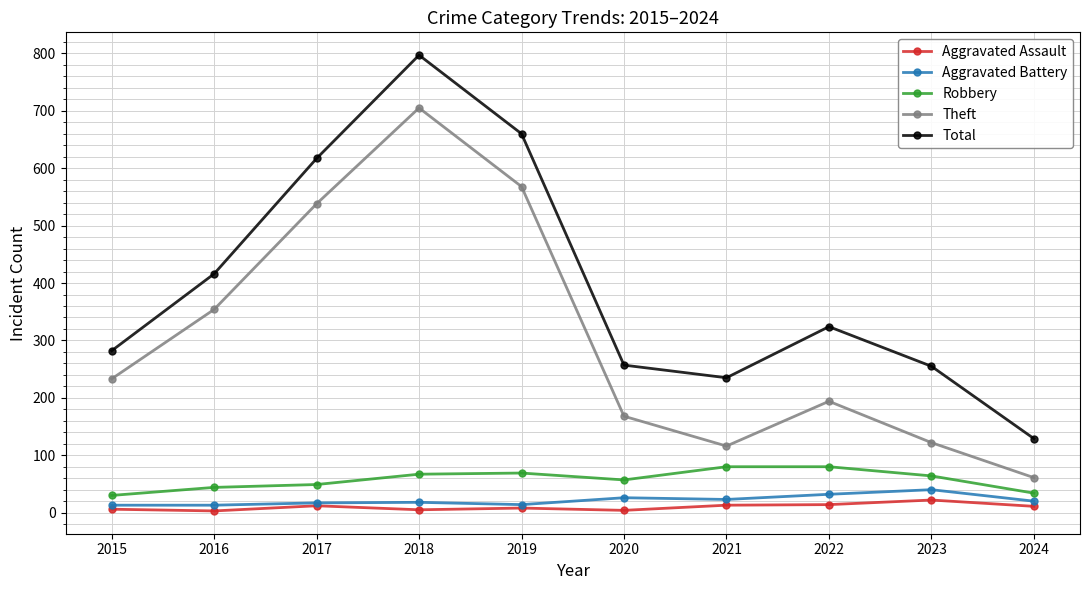

Which series has the largest range (max minus min)?

Total